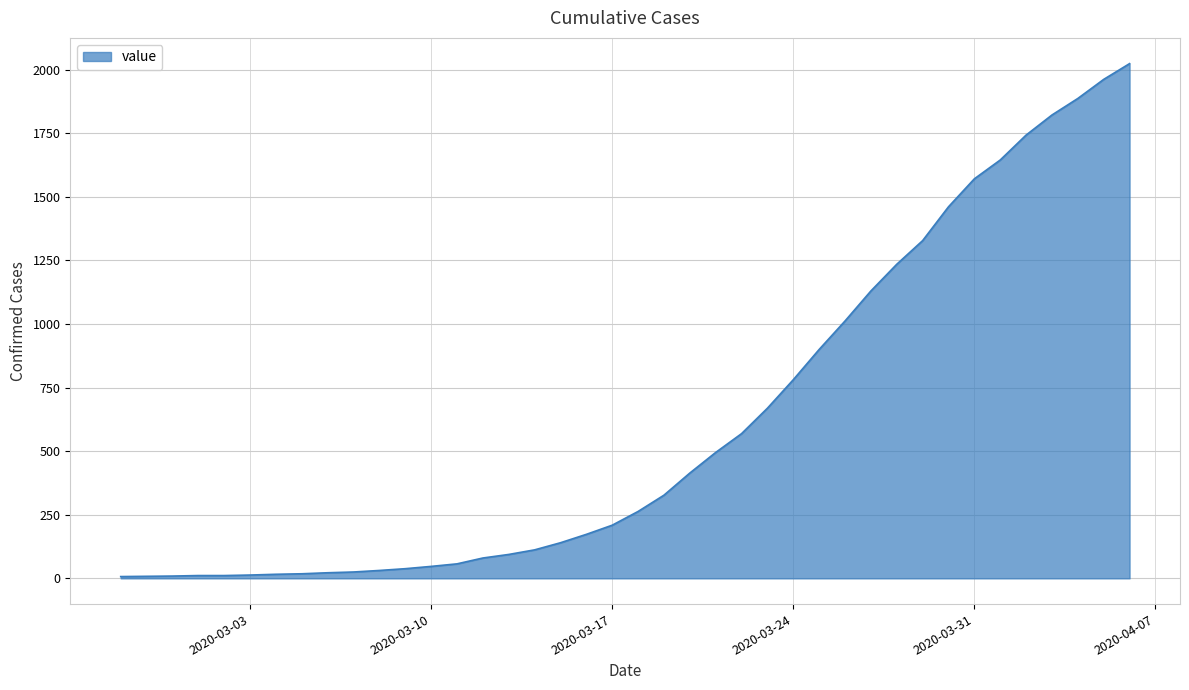

Does the chart have visible grid lines?

Yes